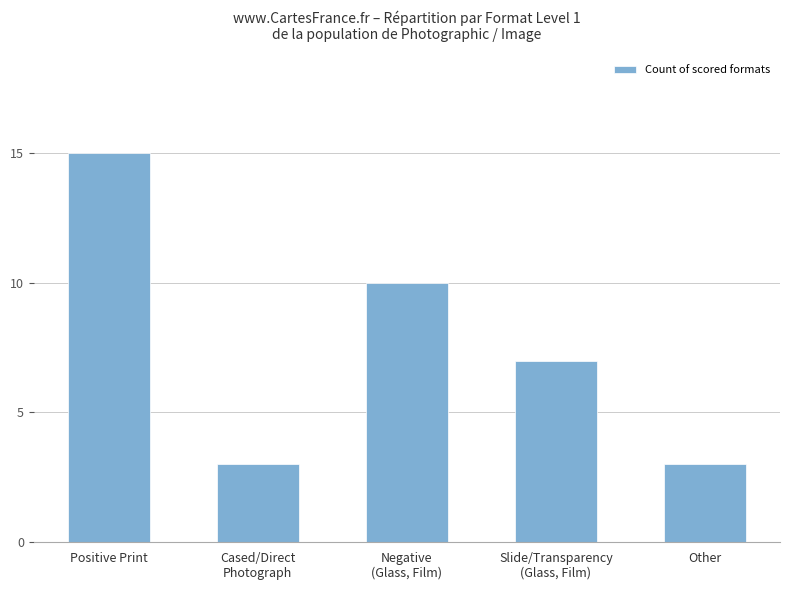

What is the minimum value shown in the chart?

3